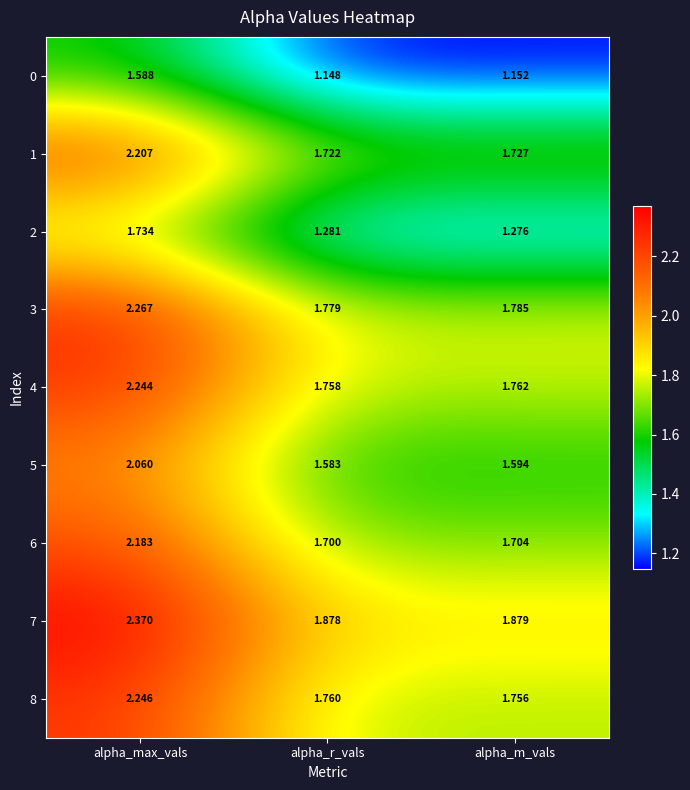

How many data points does each series have?

3